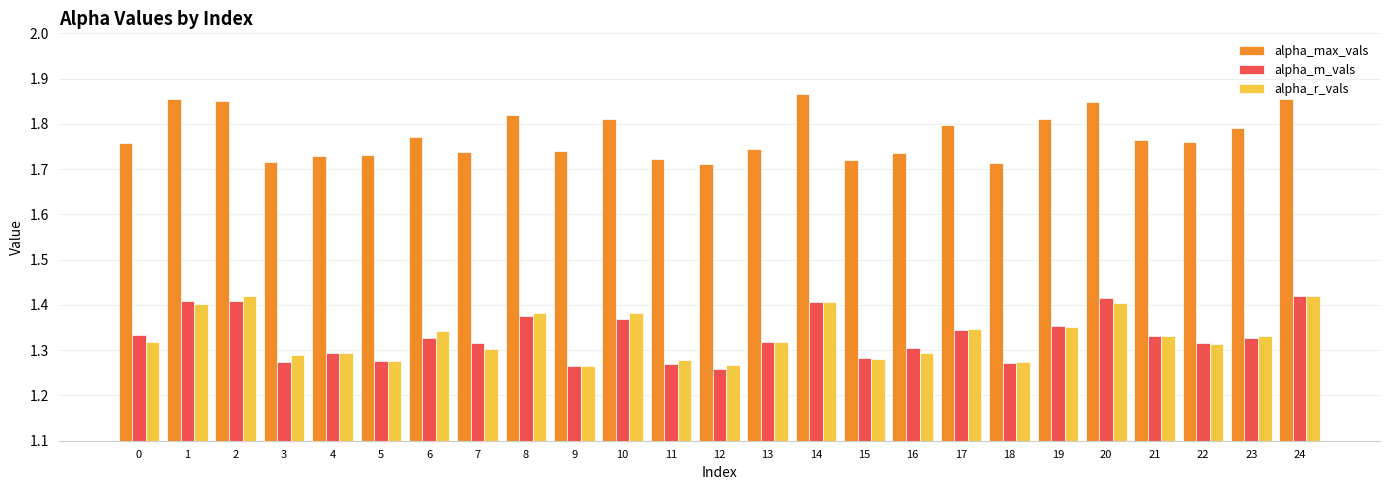

How many categories are shown in the chart?

25